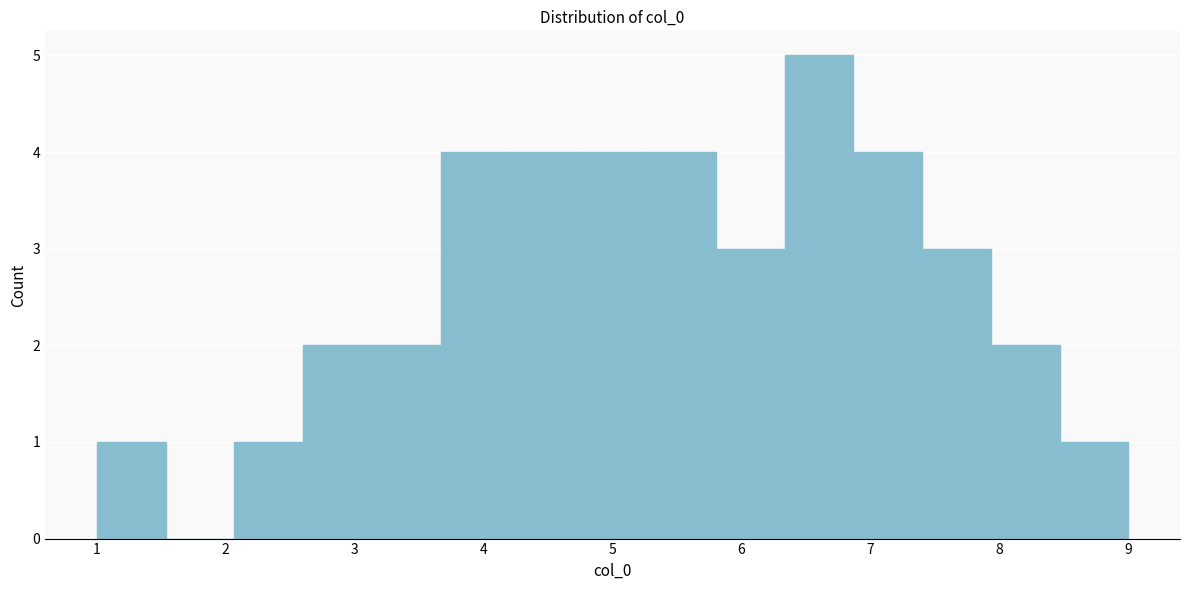

Over which range of the x-axis is the bar tallest?

6.3 to 6.9